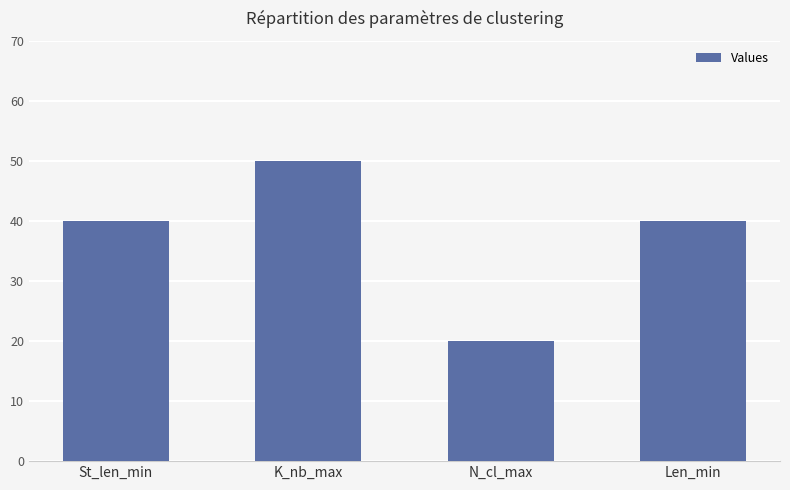

What is the difference between the values at St_len_min and N_cl_max?

20